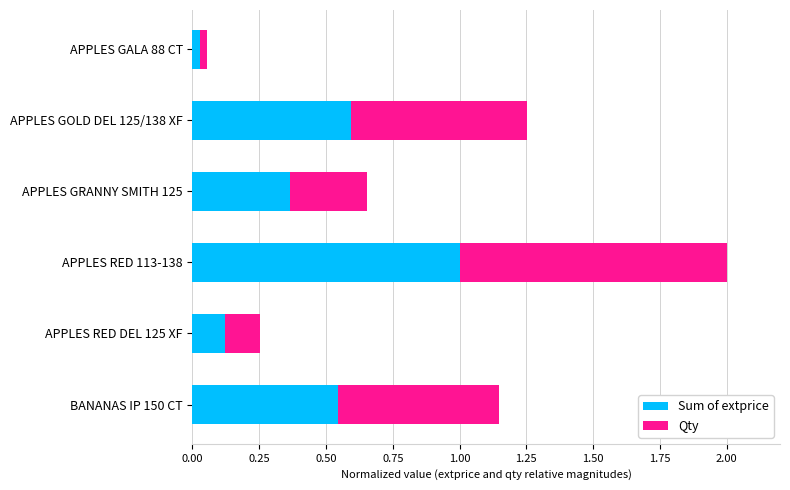

Rank the categories by Sum of extprice value from lowest to highest.

APPLES GALA 88 CT, APPLES RED DEL 125 XF, APPLES GRANNY SMITH 125, BANANAS IP 150 CT, APPLES GOLD DEL 125/138 XF, APPLES RED 113-138